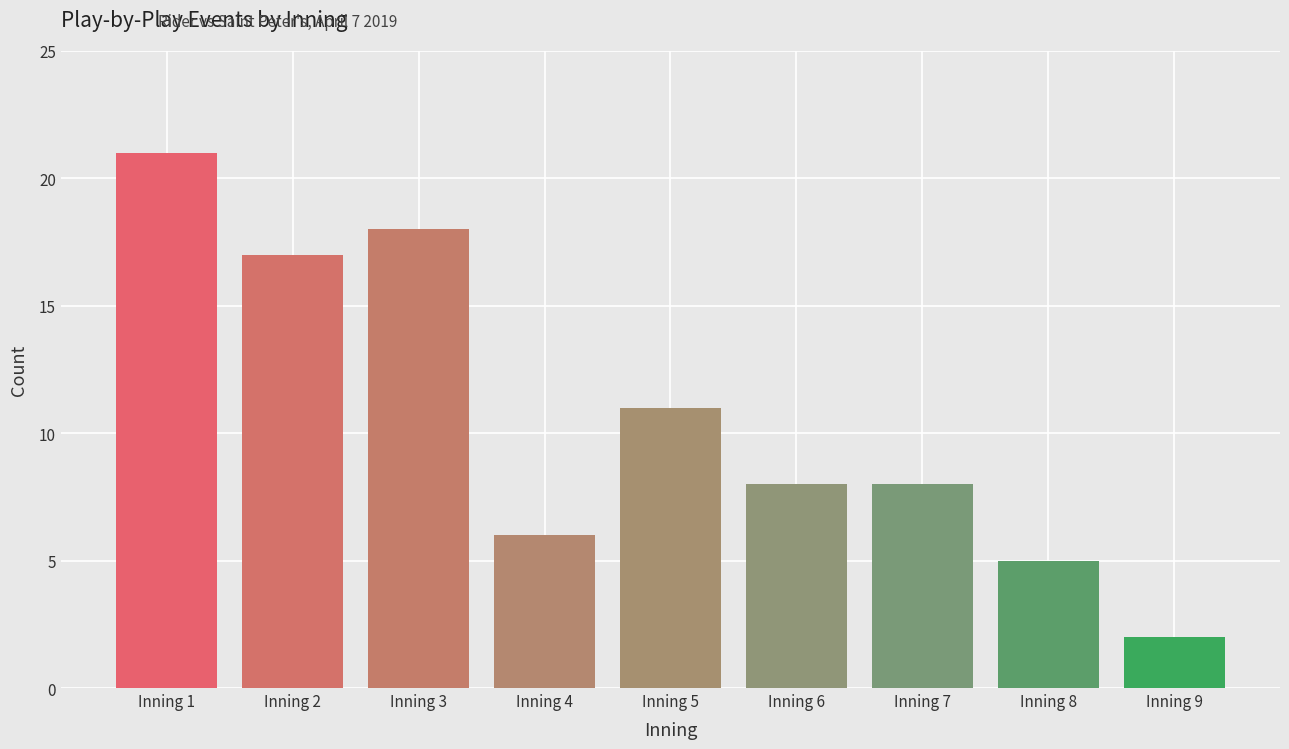

Reading left to right, what are all the values shown in this chart?

Inning 1=21	Inning 2=17	Inning 3=18	Inning 4=6	Inning 5=11	Inning 6=8	Inning 7=8	Inning 8=5	Inning 9=2